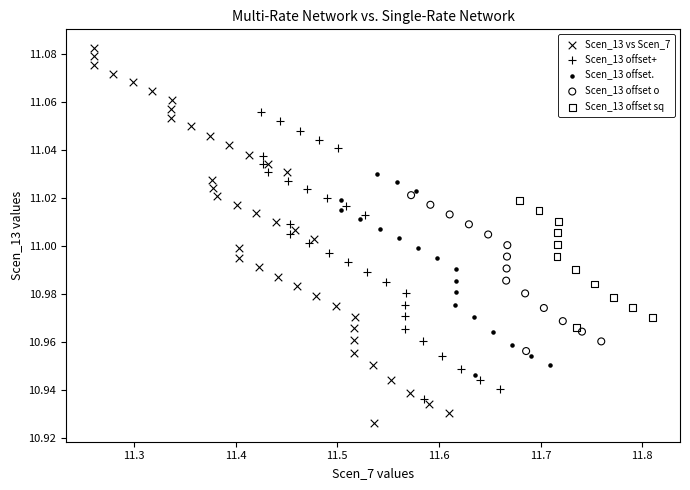

Which series has the largest Y range (max minus min)?

Scen_13 vs Scen_7